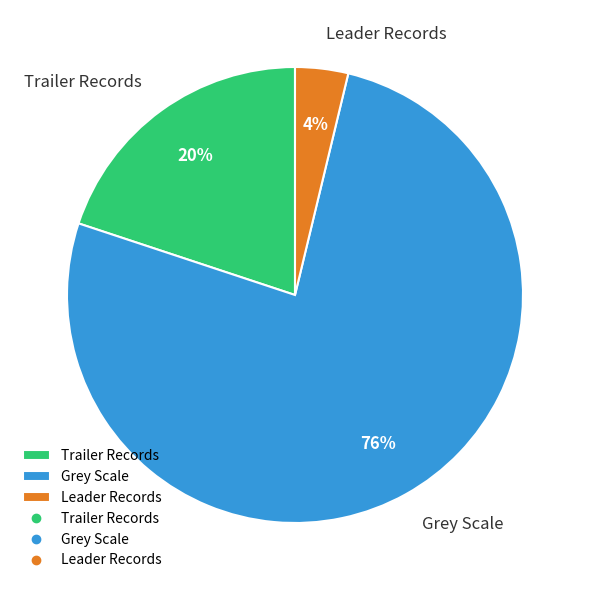

Between Trailer Records and Leader Records, which is larger?

Trailer Records